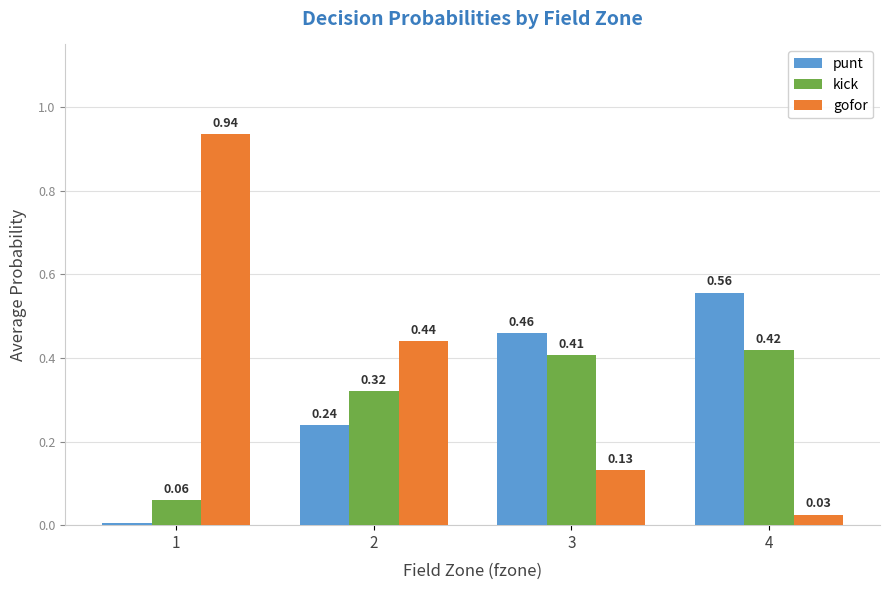

How many groups of bars are there?

4